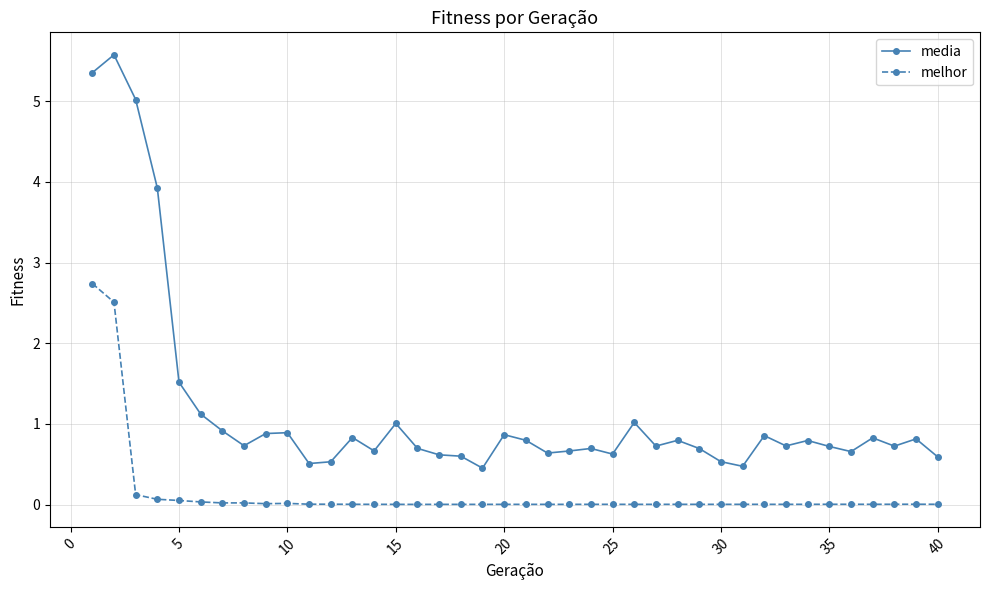

How many lines are shown in the chart?

2